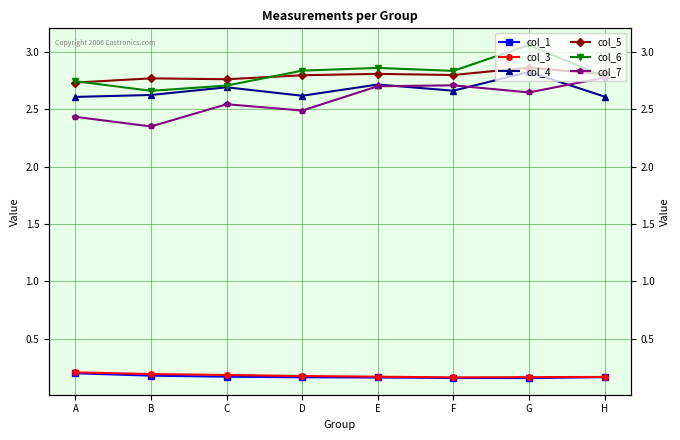

What is the sum of the col_6 values at F and G?

5.9